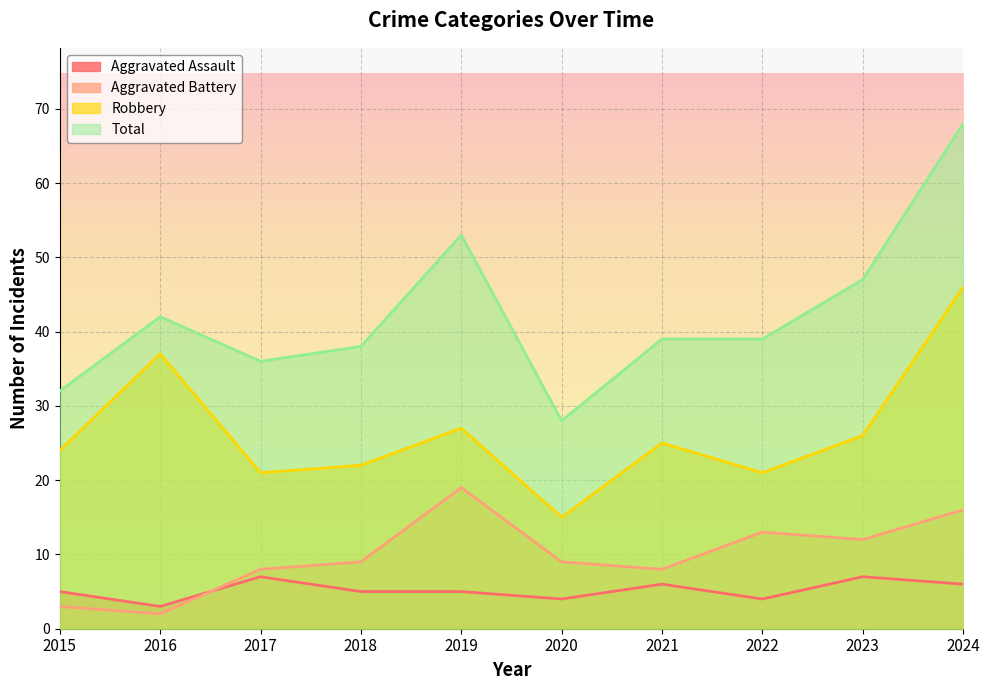

What is the sum of all Robbery values?

264